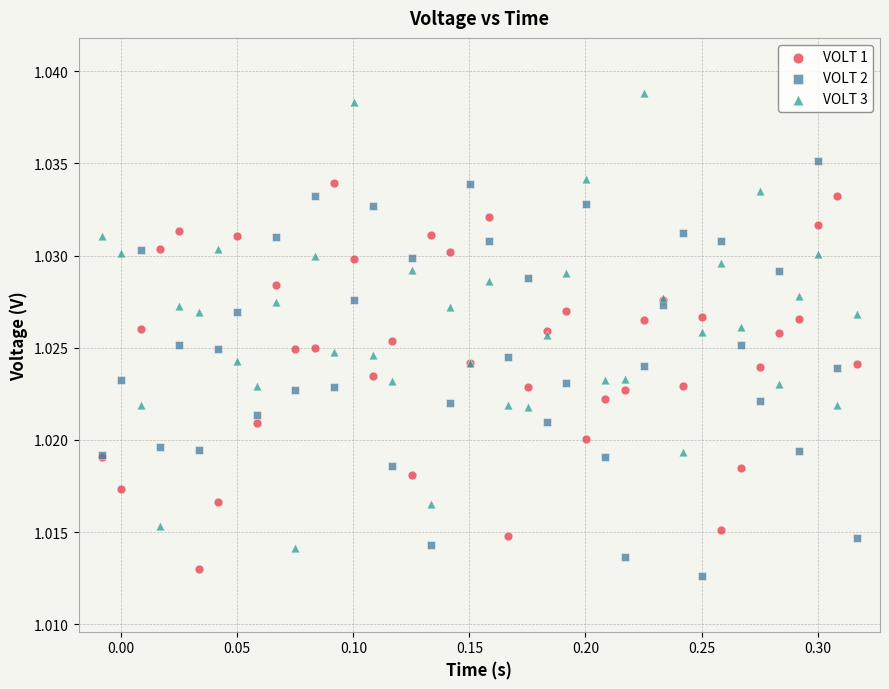

What are all the series names shown in the legend?

VOLT 1, VOLT 2, VOLT 3